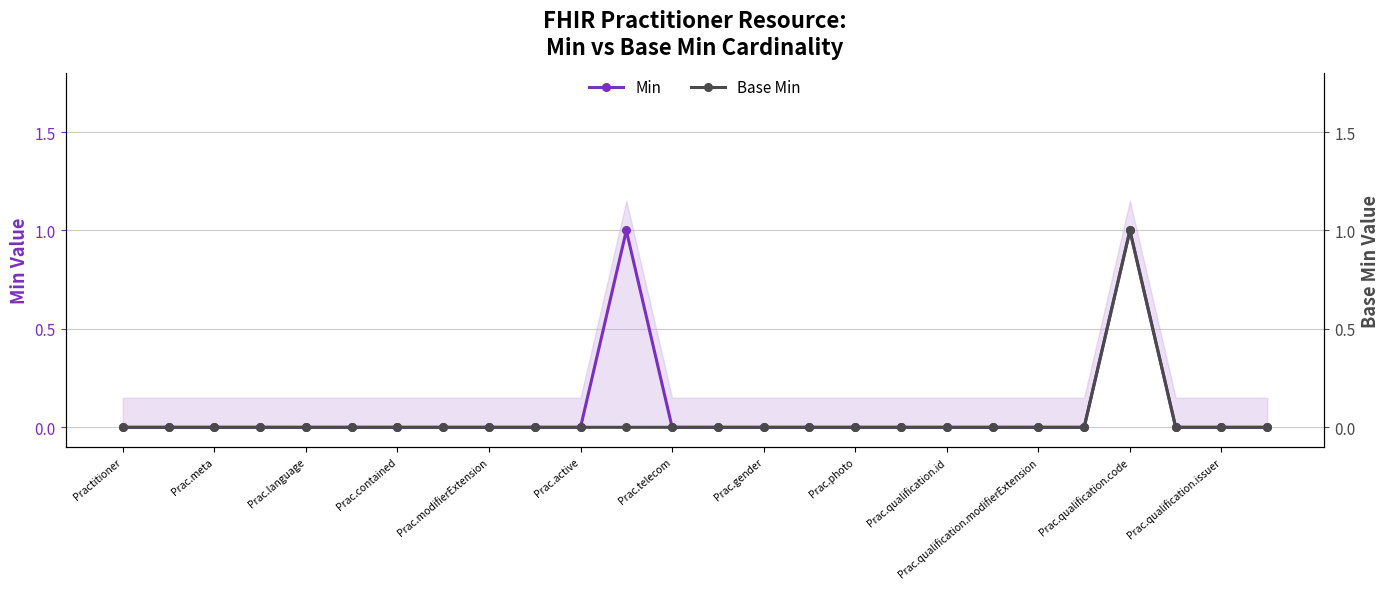

Which series has the largest total across all categories?

Min